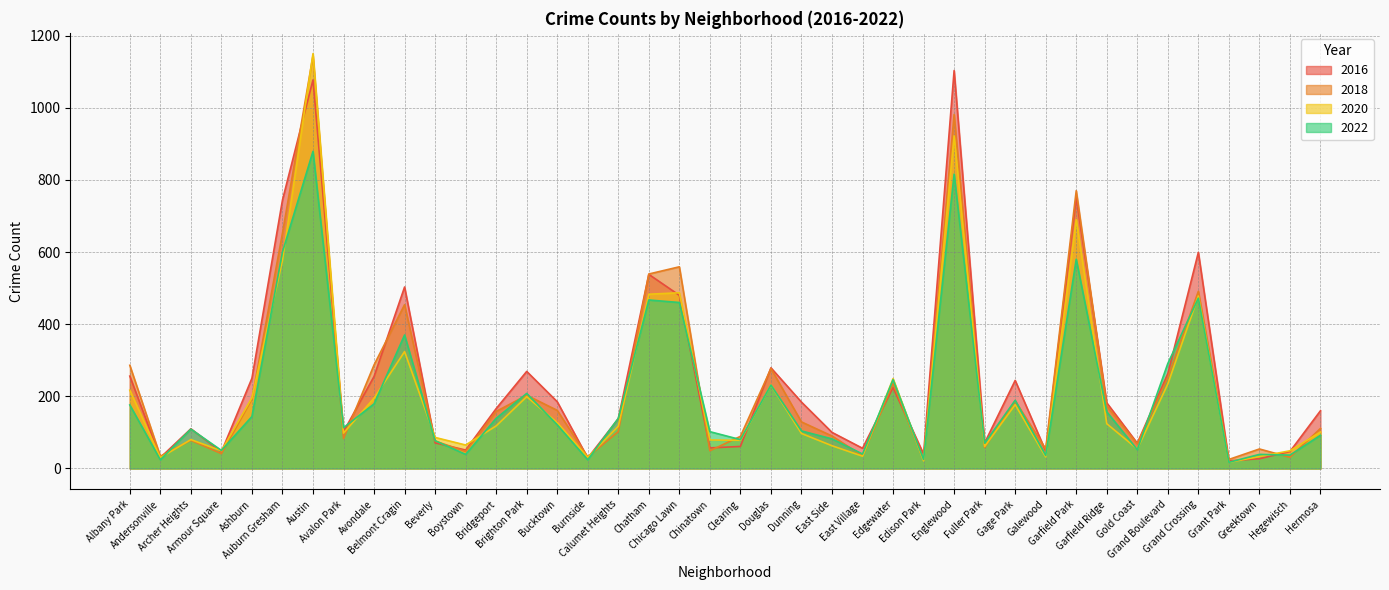

In 2016, how many points are higher than both neighbors (excluding endpoints)?

11